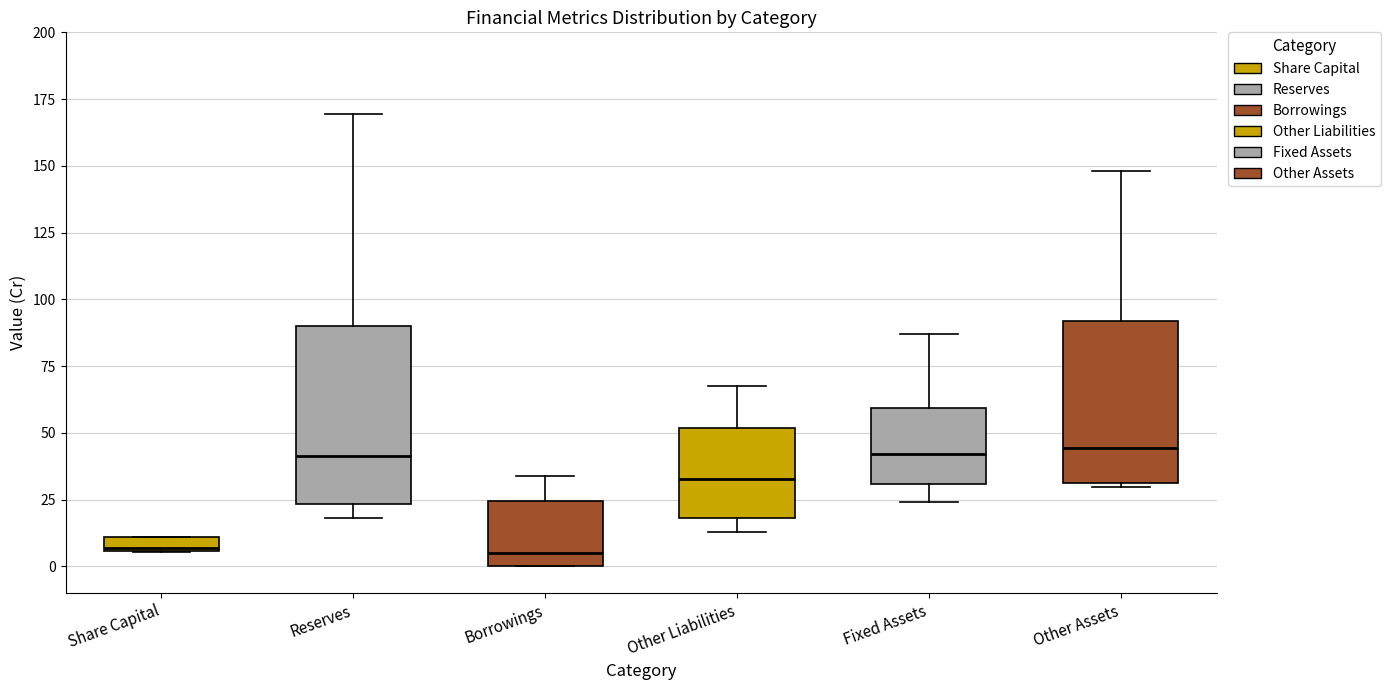

Which box is the tallest, from its lower edge to its upper edge?

Reserves